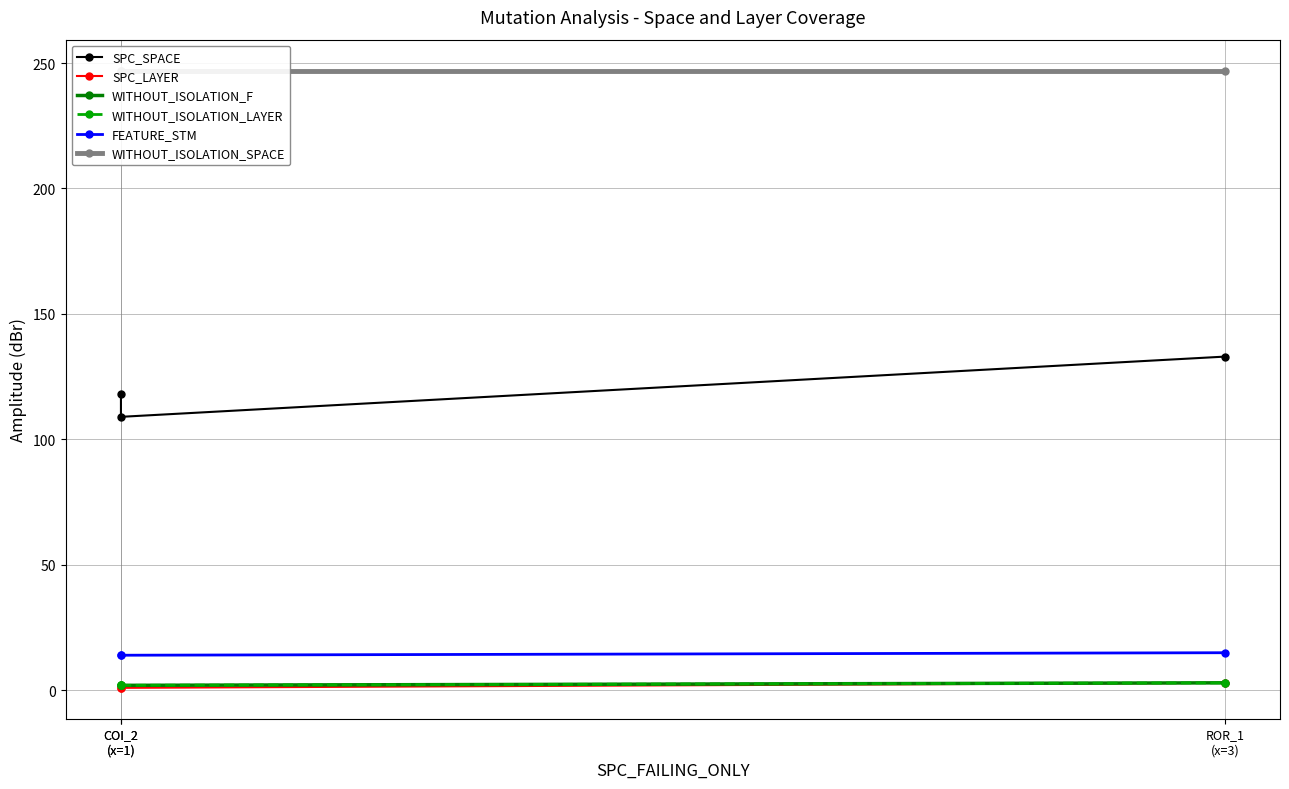

What is the sum of all WITHOUT_ISOLATION_SPACE values?

741